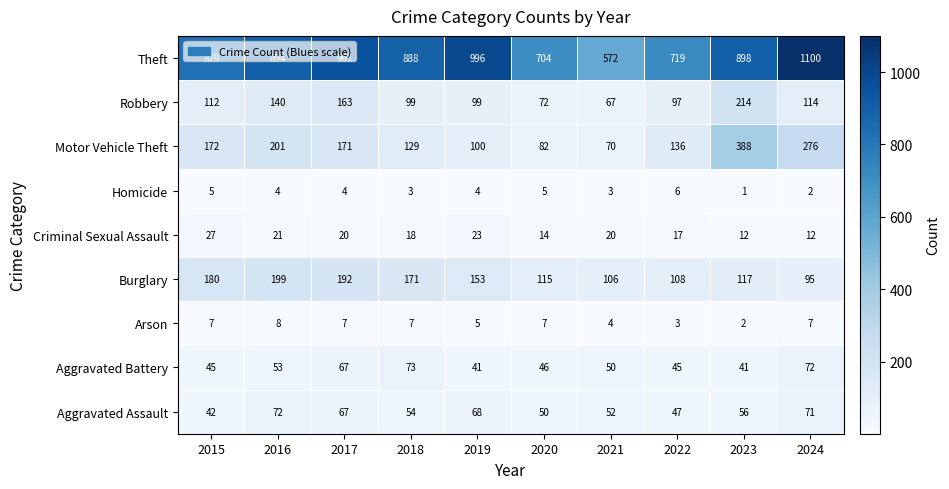

Is it true that Aggravated Assault equals 42 at 2015?

True